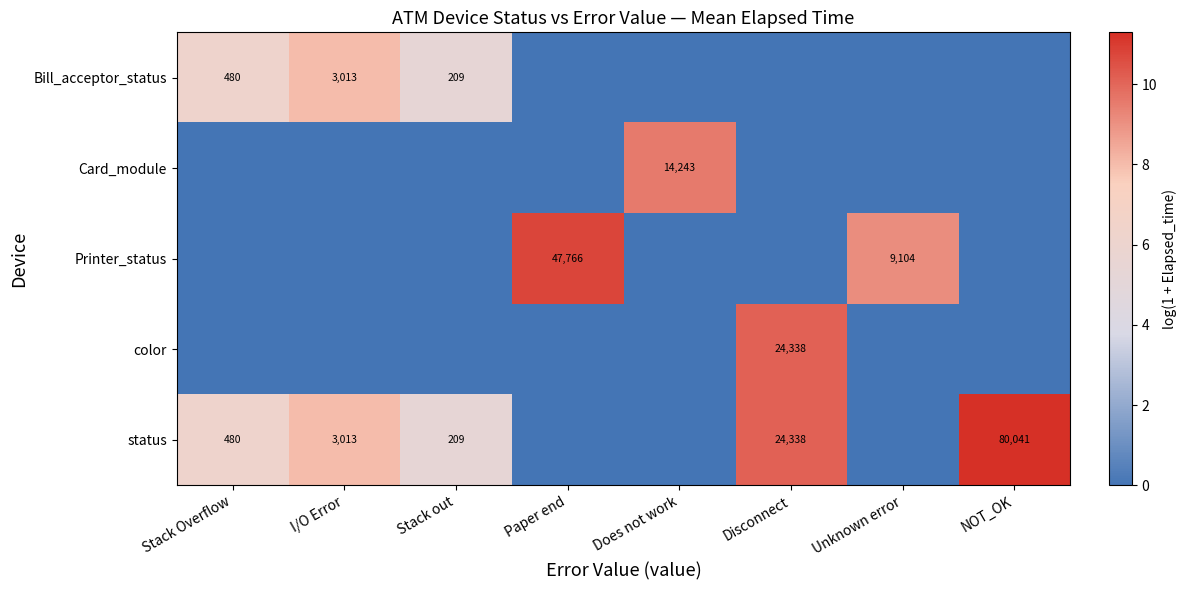

What is the total value across all series at Disconnect?

20.2